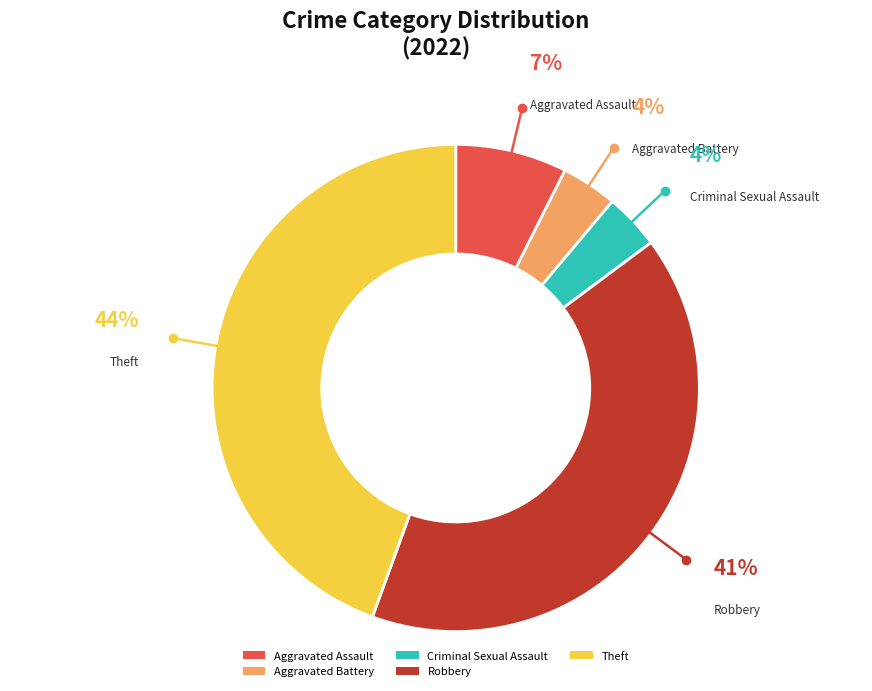

Which slice is the largest?

Theft